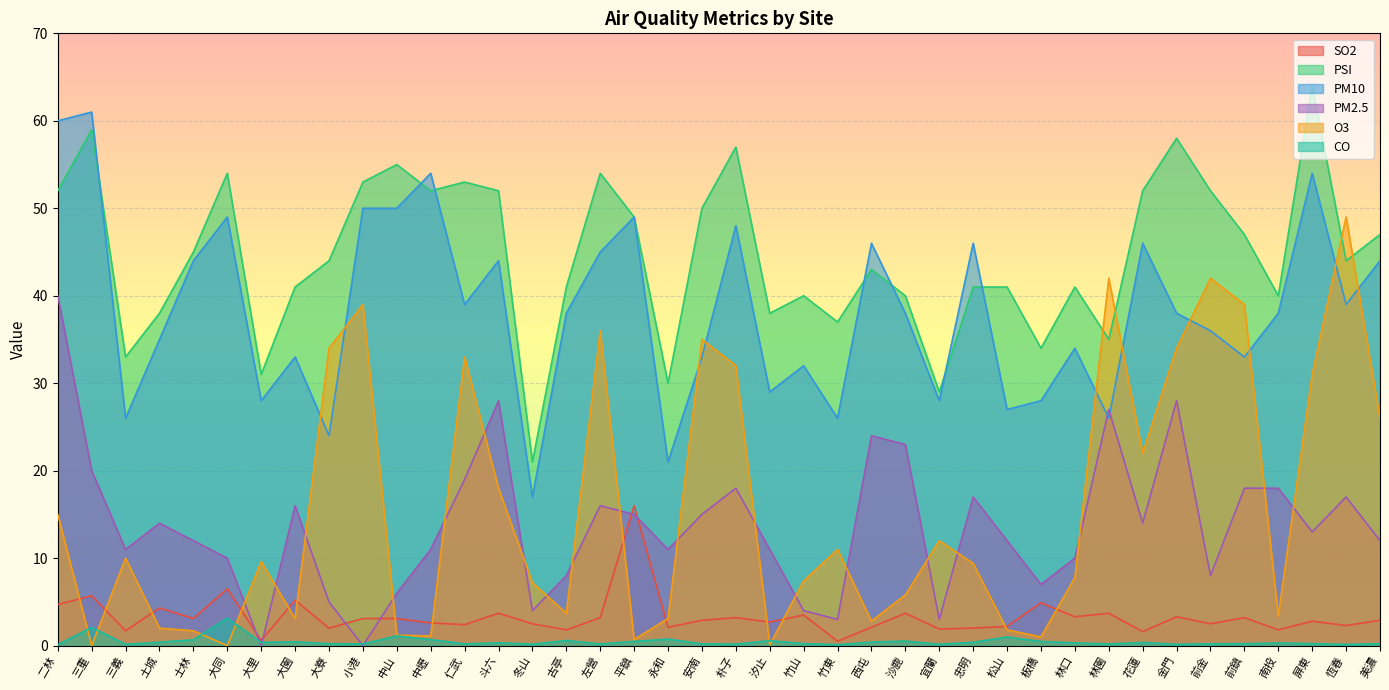

How many data points in PM10 are above 38?

18